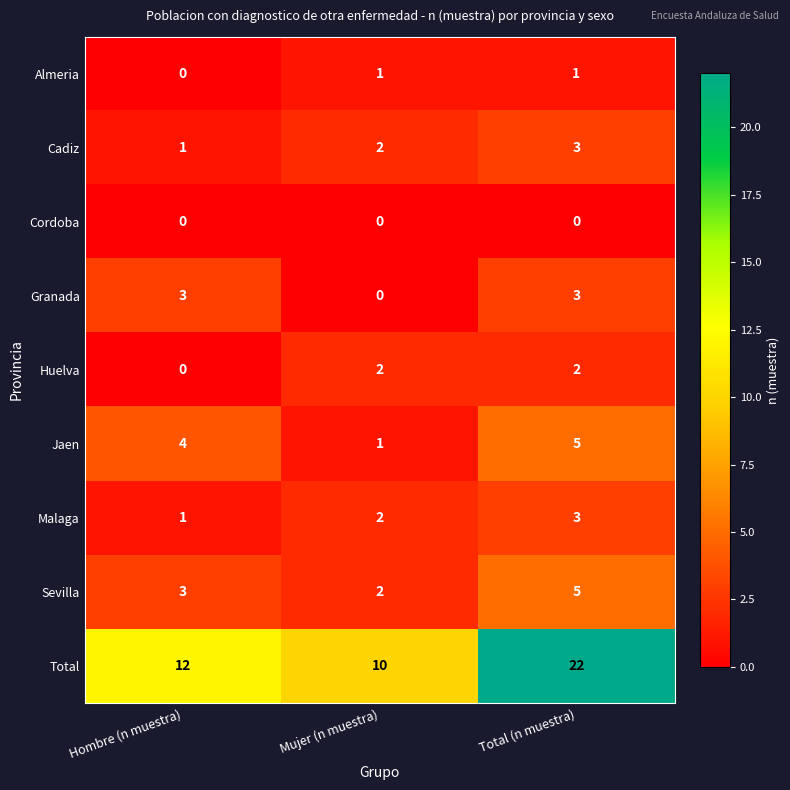

Reading left to right, extract all data points from this chart.

Almeria: 0	1	1
Cadiz: 1	2	3
Cordoba: 0	0	0
Granada: 3	0	3
Huelva: 0	2	2
Jaen: 4	1	5
Malaga: 1	2	3
Sevilla: 3	2	5
Total: 12	10	22